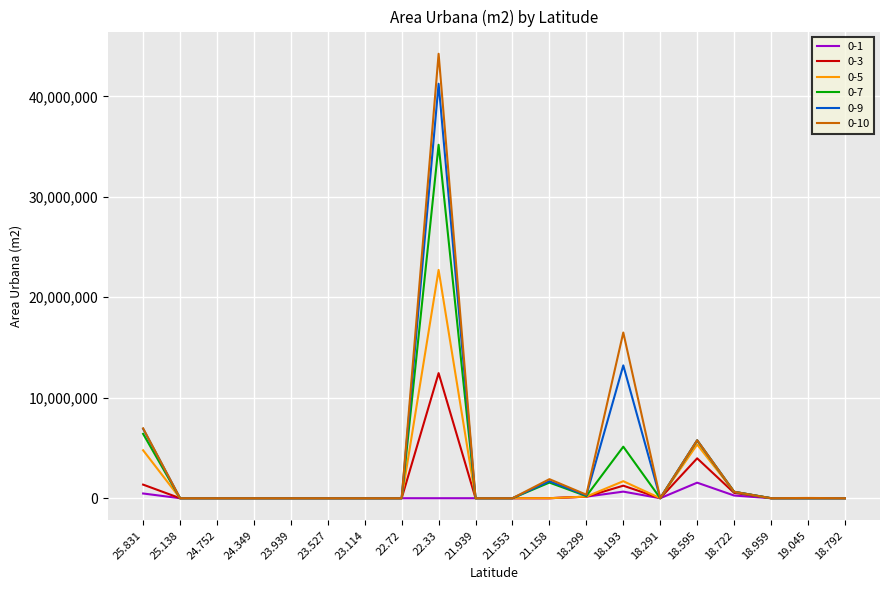

The value of 0-1 at 18.291 is 0. True or false?

True